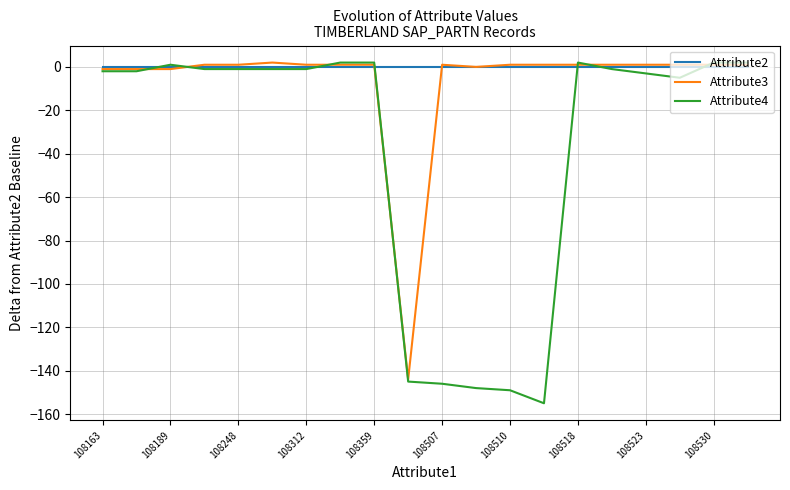

Which series has the largest total across all categories?

Attribute2